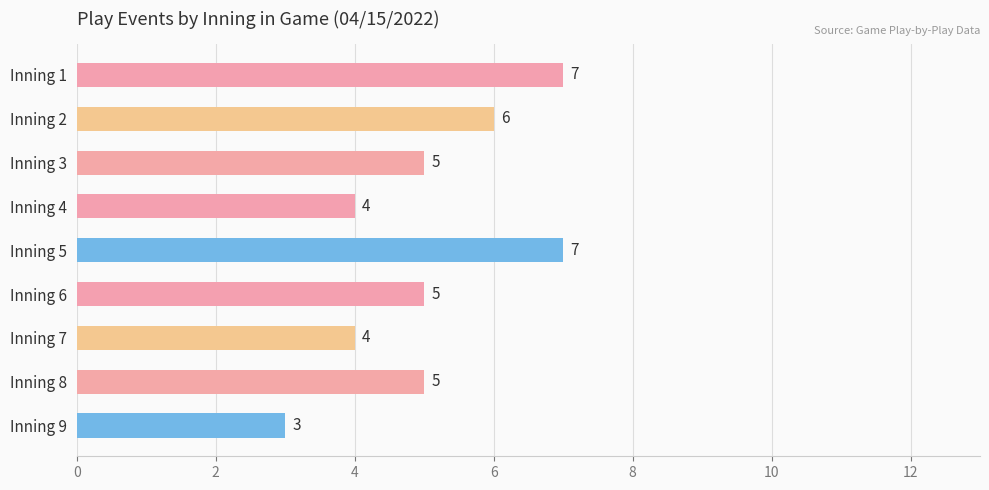

The chart shows a value of 10 at Inning 2. True or false?

False